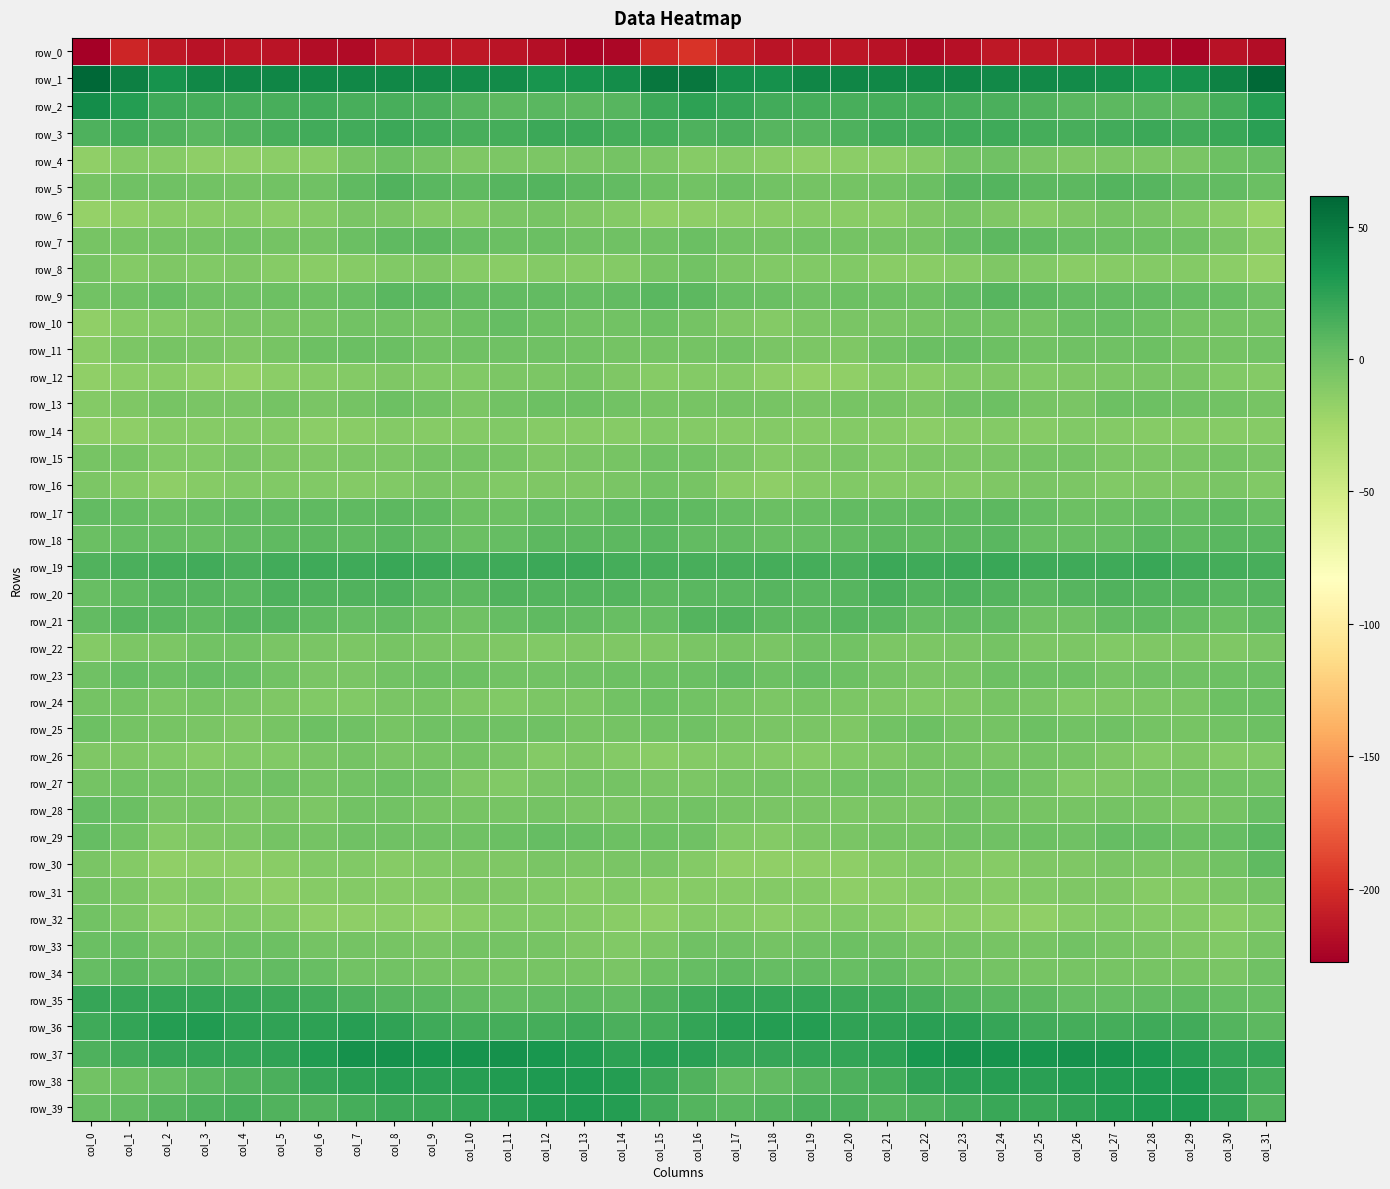

Reading left to right, extract all data points from this chart.

row_0: -227.7	-204.6	-212.4	-215.4	-213.2	-214.8	-218.9	-220.1	-212.7	-213.2	-212.0	-215.0	-218.6	-223.6	-222.1	-203.3	-196.5	-209.0	-214.4	-214.5	-213.5	-216.1	-220.6	-216.7	-212.8	-212.5	-213.0	-215.9	-220.9	-223.8	-216.3	-219.5
row_1: 61.4	46.0	34.7	41.1	43.0	42.7	41.5	42.1	41.7	40.3	39.8	39.3	33.3	34.4	38.0	51.5	51.3	36.8	36.0	43.1	42.7	42.2	41.4	42.8	40.4	40.2	39.9	37.5	32.5	36.1	44.5	59.5
row_2: 37.8	28.1	18.3	16.1	14.5	14.7	16.3	14.1	14.2	13.1	9.0	6.7	7.4	6.8	8.7	18.5	24.5	20.9	16.9	15.9	14.0	15.7	15.5	14.2	13.9	11.6	7.7	7.1	7.5	6.7	15.5	27.9
row_3: 12.7	15.1	11.0	8.0	10.8	14.9	17.3	17.2	18.7	16.8	14.4	16.0	18.6	18.5	16.1	15.6	12.1	12.9	9.0	9.0	12.0	16.6	17.2	18.1	18.3	15.4	14.9	16.7	19.4	16.8	20.6	25.7
row_4: -15.6	-10.8	-11.1	-14.5	-14.7	-13.8	-12.8	-5.2	-0.4	-3.7	-7.6	-7.4	-7.1	-6.1	-3.7	-7.2	-11.4	-10.4	-12.4	-15.2	-14.1	-14.1	-10.0	-2.5	-0.8	-5.6	-7.9	-7.5	-6.7	-5.9	-0.7	1.6
row_5: -4.4	-0.8	-1.0	-2.9	-3.8	-2.5	-1.1	6.0	11.0	7.5	5.6	9.3	10.3	6.6	4.6	-0.1	-2.4	0.5	-2.0	-3.6	-3.7	-2.0	0.7	9.2	10.2	6.1	6.6	10.5	9.0	4.8	4.3	1.5
row_6: -18.5	-15.9	-13.1	-12.4	-11.6	-13.7	-10.2	-5.4	-6.5	-10.6	-10.1	-5.4	-4.3	-8.1	-10.7	-15.5	-15.3	-13.4	-13.1	-11.7	-12.7	-13.0	-8.4	-5.1	-7.6	-11.8	-8.1	-4.6	-5.4	-9.5	-14.3	-20.9
row_7: -4.6	-4.3	-3.2	-3.4	-2.6	-3.6	-3.8	0.8	5.8	6.1	3.7	1.1	0.4	-1.6	-1.2	-0.9	1.0	-1.9	-4.0	-2.7	-3.2	-3.8	-3.6	3.6	6.3	5.4	2.4	0.7	-0.4	-1.4	-5.7	-12.0
row_8: -5.2	-9.8	-8.1	-9.4	-8.4	-11.0	-12.4	-11.4	-9.1	-8.0	-11.8	-12.5	-10.5	-11.1	-10.1	-4.9	-2.6	-7.1	-8.9	-9.1	-8.9	-12.1	-12.3	-11.1	-7.7	-9.3	-13.1	-11.5	-10.7	-10.7	-13.7	-18.4
row_9: -2.5	-1.8	1.8	-0.8	-1.0	0.1	-0.0	2.5	7.2	7.7	4.7	4.0	4.5	3.1	4.9	7.9	6.2	2.0	1.1	-1.5	-0.4	-0.0	0.1	4.3	8.4	6.4	4.0	4.3	4.0	3.4	2.2	-1.1
row_10: -15.8	-11.8	-9.8	-8.5	-5.8	-5.9	-4.6	-2.5	-2.2	-3.6	-0.5	2.8	0.1	-2.6	-2.4	-0.4	-3.9	-8.3	-10.3	-7.2	-5.6	-5.6	-4.2	-1.9	-2.7	-3.4	1.5	2.1	-0.7	-3.5	-3.4	-3.3
row_11: -13.0	-6.8	-4.6	-6.2	-8.1	-4.8	0.1	1.1	1.2	-2.7	-1.4	-1.5	-1.1	-2.1	-4.0	-3.5	-3.6	-2.8	-5.6	-6.9	-7.8	-2.5	0.5	1.6	-0.1	-2.8	-1.1	-1.5	-0.7	-3.7	-4.1	-2.4
row_12: -16.3	-14.3	-12.6	-16.3	-17.0	-13.4	-11.6	-10.7	-7.7	-8.9	-9.0	-7.4	-6.5	-5.0	-7.7	-11.3	-10.9	-10.4	-14.3	-16.8	-16.4	-11.8	-12.0	-9.3	-7.8	-9.2	-8.3	-7.4	-5.3	-6.2	-9.2	-10.2
row_13: -10.6	-7.5	-4.2	-5.6	-5.5	-3.8	-6.1	-3.3	0.3	-2.6	-6.9	-2.8	-0.3	-0.6	-2.1	-4.4	-4.7	-3.9	-4.7	-6.0	-4.9	-4.1	-6.5	-1.0	-0.6	-4.6	-6.3	-0.7	-0.5	-1.2	-2.9	-4.2
row_14: -14.9	-14.3	-11.1	-11.2	-10.8	-10.8	-13.5	-13.0	-10.7	-11.1	-10.7	-9.7	-11.4	-10.9	-11.4	-9.3	-10.6	-11.9	-10.9	-11.3	-10.4	-11.8	-14.3	-11.8	-10.8	-11.6	-9.4	-10.5	-11.1	-11.5	-11.3	-11.0
row_15: -4.6	-4.9	-9.2	-9.6	-6.1	-8.1	-7.7	-6.9	-6.5	-3.6	-3.2	-5.1	-7.6	-5.9	-4.9	-0.8	-2.3	-5.8	-10.3	-8.1	-6.1	-8.8	-7.4	-7.1	-5.6	-3.4	-3.0	-6.7	-6.9	-6.1	-4.0	-5.9
row_16: -6.7	-10.2	-15.4	-12.0	-8.7	-9.8	-9.8	-10.1	-9.6	-5.5	-6.4	-8.7	-8.5	-8.4	-6.1	-3.0	-5.2	-12.2	-15.3	-10.2	-8.7	-10.0	-9.9	-10.5	-8.3	-5.4	-7.2	-8.7	-8.5	-7.9	-5.8	-8.9
row_17: 3.8	3.3	1.5	1.6	4.4	4.3	5.9	5.6	6.5	5.0	0.1	-0.4	2.7	2.4	5.0	6.4	5.1	2.9	1.0	2.5	4.5	4.8	6.0	5.6	6.5	2.7	-0.4	0.7	2.7	3.1	5.3	2.5
row_18: 1.0	3.8	2.8	2.2	4.0	5.7	6.3	5.8	8.0	4.3	1.3	2.7	6.2	6.5	6.8	7.7	4.1	4.3	1.8	3.1	4.4	6.1	5.9	6.8	7.7	2.0	1.9	3.4	7.2	5.9	7.7	7.6
row_19: 11.1	13.2	15.2	16.7	13.7	17.3	18.4	18.4	19.6	18.8	16.9	18.0	19.2	19.1	15.6	15.0	14.7	14.4	16.1	15.6	13.9	18.9	18.1	19.1	19.7	17.7	17.4	18.1	20.0	17.3	15.1	14.8
row_20: 2.2	5.9	8.6	8.8	7.9	11.7	11.1	11.1	11.8	7.4	7.2	10.7	9.4	10.0	9.8	7.0	7.8	8.1	8.9	8.1	8.7	12.9	10.2	12.3	10.2	6.3	8.7	10.7	9.5	10.2	8.3	8.4
row_21: 3.9	8.9	7.7	5.9	8.6	8.3	5.0	3.6	4.8	0.9	-1.7	2.7	5.5	3.8	1.6	3.7	9.5	10.7	6.5	6.3	9.3	7.2	3.8	4.5	4.0	-0.9	-0.8	4.7	5.2	2.8	1.0	4.4
row_22: -10.2	-6.4	-6.8	-2.4	-1.9	-5.8	-6.2	-7.1	-4.1	-5.8	-6.9	-7.6	-9.2	-7.6	-7.7	-7.7	-5.8	-4.8	-6.1	-1.6	-2.8	-6.9	-6.7	-5.9	-3.6	-6.9	-6.7	-8.7	-8.6	-7.1	-8.1	-5.8
row_23: -0.8	3.0	0.9	2.9	1.6	-2.5	-5.3	-6.3	-2.3	-0.4	0.0	-2.3	-2.5	-1.6	-0.5	0.3	0.7	3.9	0.3	3.5	0.0	-3.8	-6.0	-5.1	-0.6	-0.4	-0.5	-3.4	-1.5	-1.5	0.3	0.7
row_24: -3.8	-4.0	-6.5	-4.7	-5.6	-7.6	-9.3	-9.0	-5.8	-5.0	-7.9	-8.9	-6.8	-7.2	-2.5	0.3	-2.0	-4.6	-6.5	-4.4	-6.5	-8.3	-9.4	-8.1	-4.3	-6.0	-9.0	-8.1	-6.7	-6.3	0.0	1.1
row_25: -0.2	-3.9	-5.1	-5.6	-7.6	-5.0	0.2	-1.8	-4.3	-1.6	-1.5	-1.8	-1.7	-4.9	-4.1	-2.2	-1.7	-5.2	-5.4	-6.3	-7.7	-2.2	-0.1	-3.2	-3.4	-0.7	-2.5	-0.9	-3.2	-5.1	-2.3	-0.5
row_26: -8.1	-8.1	-9.0	-11.4	-9.4	-9.4	-5.5	-3.6	-5.7	-4.3	-4.0	-6.3	-9.8	-7.9	-10.5	-12.6	-10.8	-9.6	-10.1	-11.1	-9.2	-8.3	-4.3	-4.4	-5.4	-3.7	-5.0	-7.5	-10.0	-7.7	-10.5	-9.3
row_27: -3.4	-2.3	-4.0	-4.2	-3.3	-0.9	-3.1	-2.0	-0.2	-1.8	-7.7	-8.7	-5.9	-3.4	-3.6	-5.5	-7.4	-4.9	-4.0	-4.3	-2.2	-1.0	-3.7	-1.0	-0.1	-4.0	-9.1	-7.6	-5.2	-3.1	-2.2	-1.9
row_28: 3.2	0.6	-5.9	-4.9	-6.9	-6.3	-6.7	-2.5	-1.9	-5.0	-4.8	-4.7	-3.1	-6.1	-6.4	-3.4	-2.4	-4.5	-5.7	-5.5	-7.2	-5.9	-6.1	-1.2	-3.4	-5.0	-5.1	-3.5	-4.3	-6.8	-3.1	1.9
row_29: 3.7	-2.0	-10.9	-7.8	-6.8	-3.7	-3.2	-1.6	-1.3	-1.1	-1.0	1.2	3.4	1.8	0.3	0.2	-1.0	-8.7	-10.2	-7.2	-5.8	-3.2	-3.0	-1.1	-1.5	-0.7	-1.0	2.8	2.8	1.0	3.0	7.6
row_30: -6.1	-10.5	-16.4	-15.2	-14.8	-12.9	-9.3	-9.3	-11.6	-9.0	-8.3	-7.6	-6.1	-6.5	-5.6	-6.2	-10.6	-15.6	-16.1	-14.8	-14.4	-11.9	-8.6	-10.7	-11.2	-8.1	-8.6	-6.3	-6.7	-6.0	-2.2	5.4
row_31: -3.3	-7.1	-11.1	-9.2	-13.3	-14.6	-11.8	-10.1	-11.6	-10.3	-8.2	-7.7	-9.3	-11.6	-9.6	-12.1	-11.7	-11.5	-10.2	-10.5	-14.4	-13.9	-11.1	-10.6	-12.0	-9.2	-7.7	-7.7	-11.2	-10.1	-7.4	-3.1
row_32: -2.6	-6.6	-13.4	-11.8	-9.4	-10.5	-14.5	-14.8	-13.8	-16.1	-13.1	-9.7	-9.7	-10.8	-12.8	-15.0	-10.8	-11.1	-13.6	-10.6	-9.3	-11.9	-15.5	-14.2	-14.8	-15.6	-11.4	-9.4	-10.2	-10.8	-12.1	-9.3
row_33: 1.2	1.6	-3.5	-1.9	-0.5	-0.1	-3.9	-3.8	-4.2	-5.9	-3.0	-3.7	-5.1	-7.8	-9.6	-6.4	-1.5	-1.0	-3.6	-1.1	-0.1	-1.1	-4.7	-3.7	-5.2	-5.2	-2.4	-4.4	-6.0	-8.5	-9.0	-5.0
row_34: 3.6	6.2	3.3	5.1	2.4	3.8	2.1	-2.4	-2.9	-3.6	-4.8	-4.4	-4.7	-4.7	-6.1	0.1	3.7	5.0	3.7	4.5	2.1	4.3	-0.2	-3.0	-3.1	-4.2	-4.6	-4.3	-4.8	-4.9	-6.0	-1.3
row_35: 21.2	21.8	22.0	22.6	20.9	18.8	16.5	12.2	8.5	7.3	3.8	3.1	3.9	5.4	4.2	11.3	18.3	22.2	22.3	22.4	19.6	18.3	15.0	10.2	7.8	6.2	3.4	3.3	4.7	5.2	2.8	1.9
row_36: 18.5	22.9	28.0	28.8	24.6	23.5	24.6	26.7	23.2	18.5	15.7	15.6	16.2	18.2	13.5	15.9	22.1	26.6	28.5	27.7	23.4	23.8	25.5	26.0	21.2	16.8	16.1	15.3	17.4	17.0	10.2	6.4
row_37: 12.0	17.0	21.5	22.3	22.1	23.3	29.1	35.4	35.8	34.0	35.4	35.7	32.6	29.0	24.8	26.6	26.3	21.2	21.7	22.1	22.2	24.7	32.1	36.1	35.2	33.9	36.1	34.6	31.4	27.1	22.5	22.9
row_38: -2.7	-0.1	3.2	7.6	11.2	13.7	20.9	25.2	26.5	26.3	26.8	29.4	29.8	30.8	27.6	19.0	11.3	3.4	4.6	9.0	12.0	16.0	23.1	25.7	26.8	26.2	27.7	29.6	30.1	29.9	23.5	15.9
row_39: 2.5	4.0	8.7	12.0	14.5	10.6	11.1	15.4	19.4	20.1	22.5	26.3	29.5	30.6	28.3	16.8	9.8	7.9	9.7	13.2	13.5	9.8	12.4	16.7	20.5	20.6	23.7	27.6	30.2	30.0	23.6	11.1